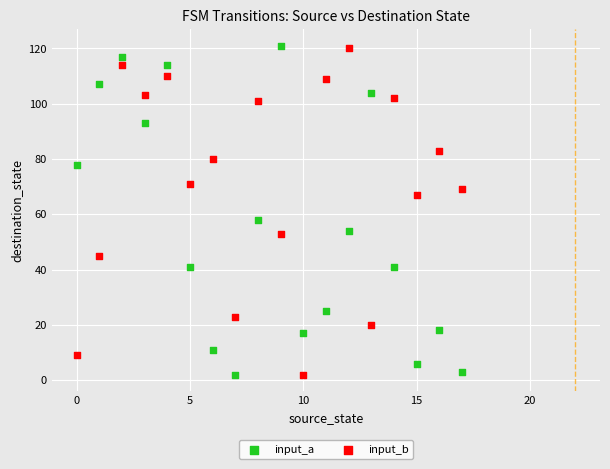

What are all the series names shown in the legend?

input_a, input_b